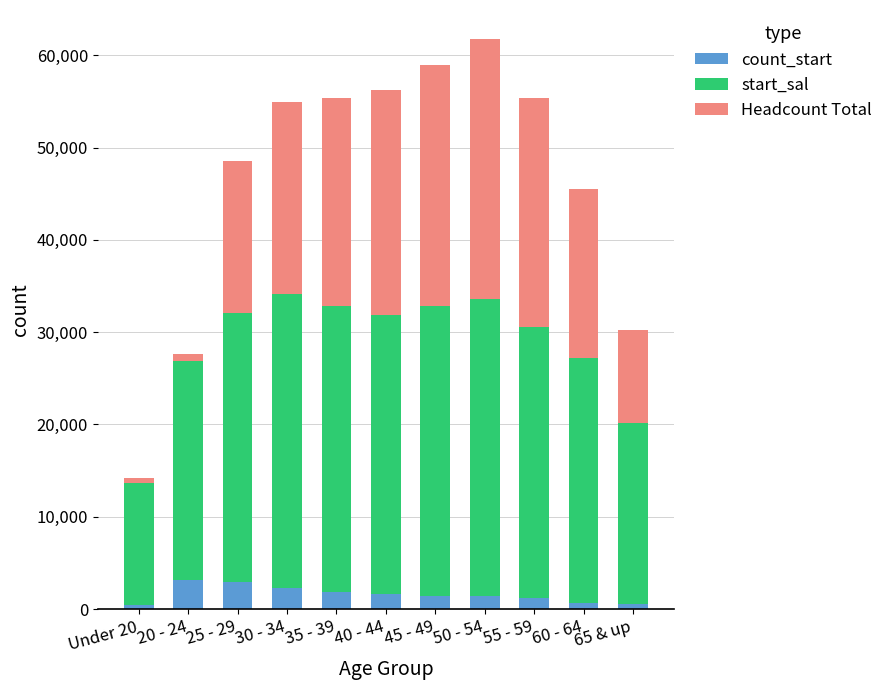

What is the average value of the count_start series?

1582